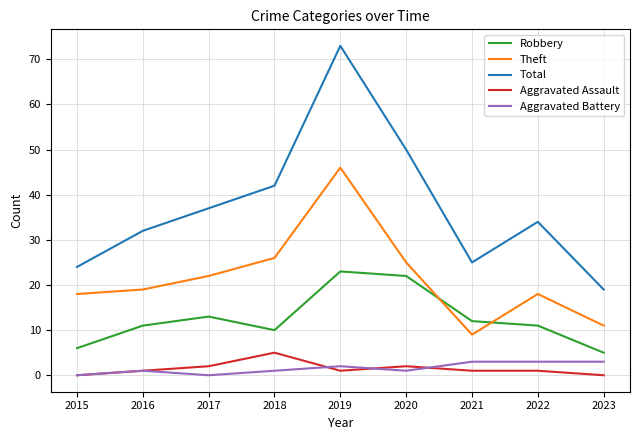

What is the average value of the Theft series?

22